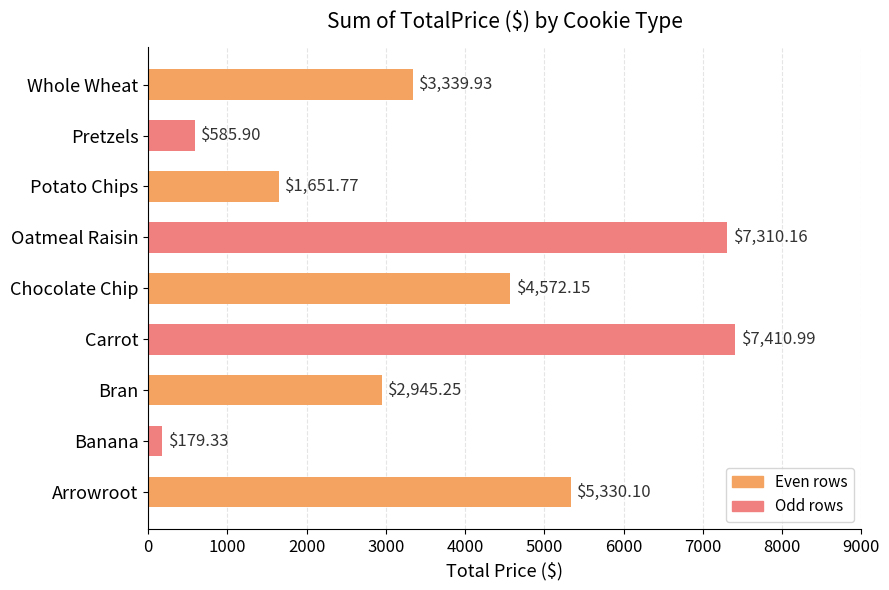

What is the change in value from Carrot to Oatmeal Raisin?

-100.8